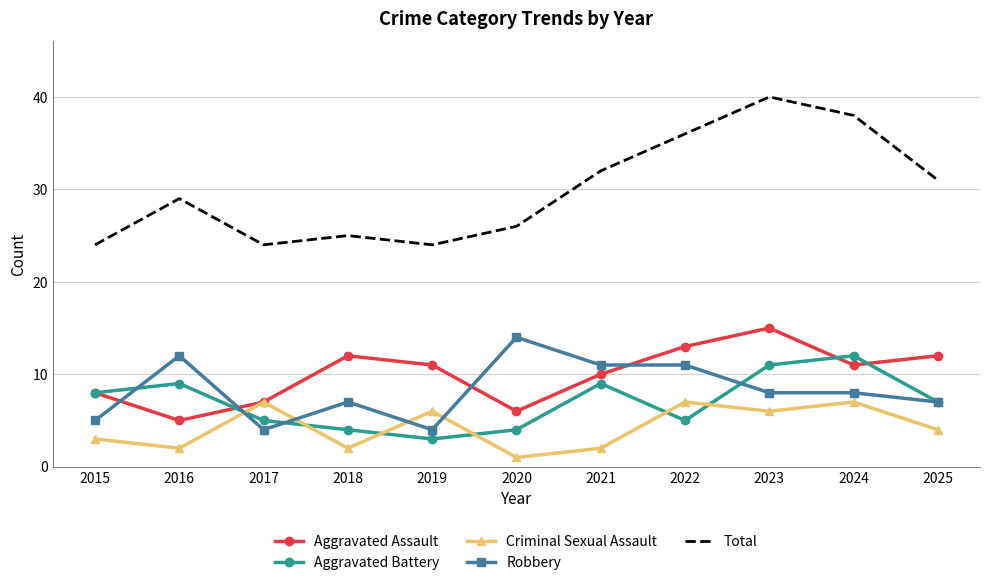

What is the maximum value shown in the chart?

40